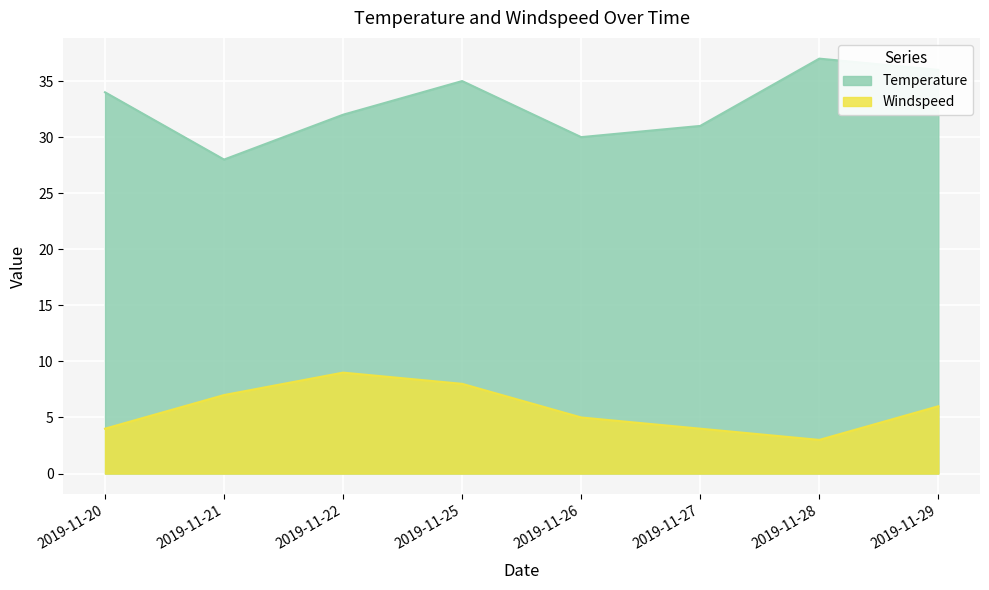

Which category has the highest value in the Temperature series?

2019-11-28